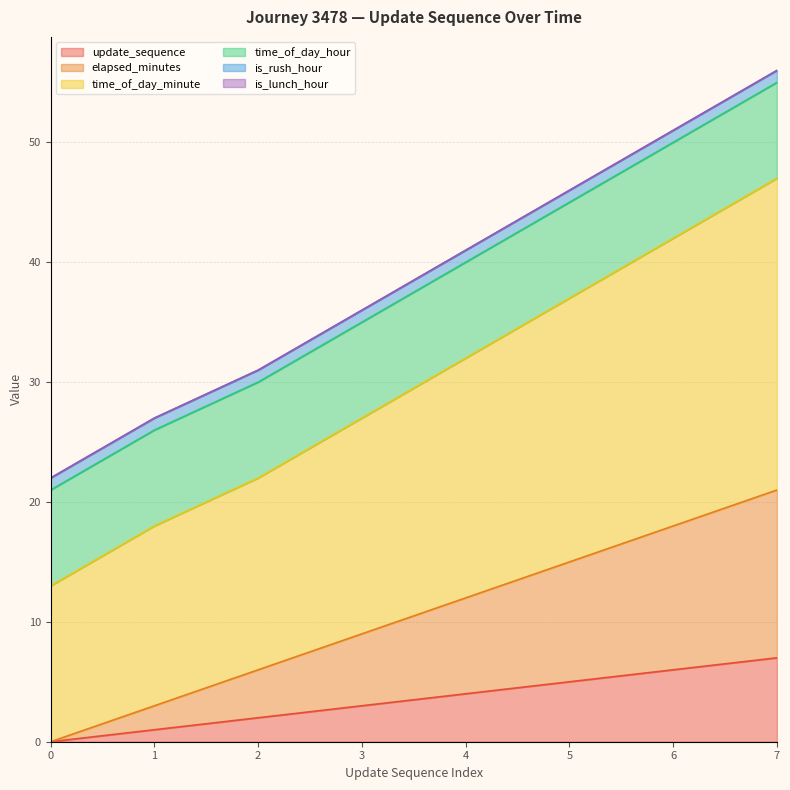

The update_sequence series shows 3 at 3. True or false?

True